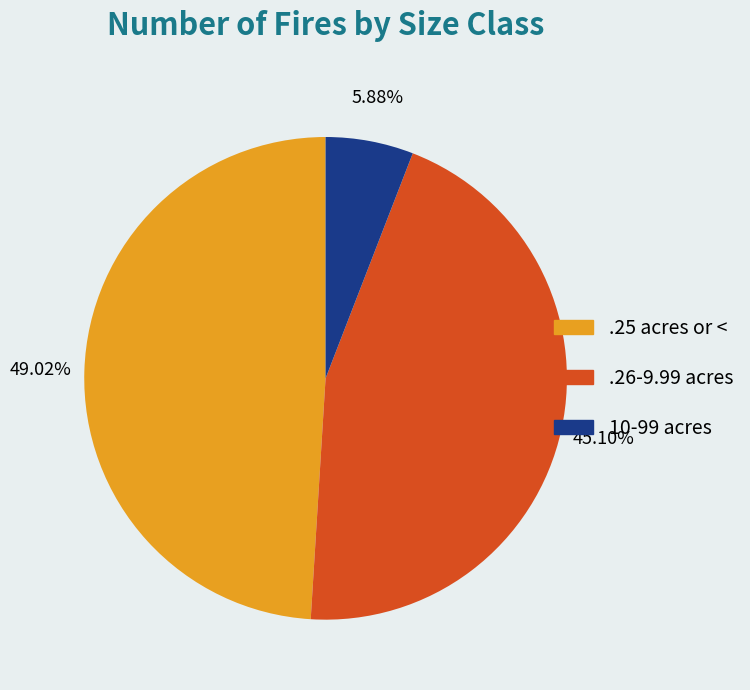

To the nearest percent, what portion does .26-9.99 acres represent?

45%